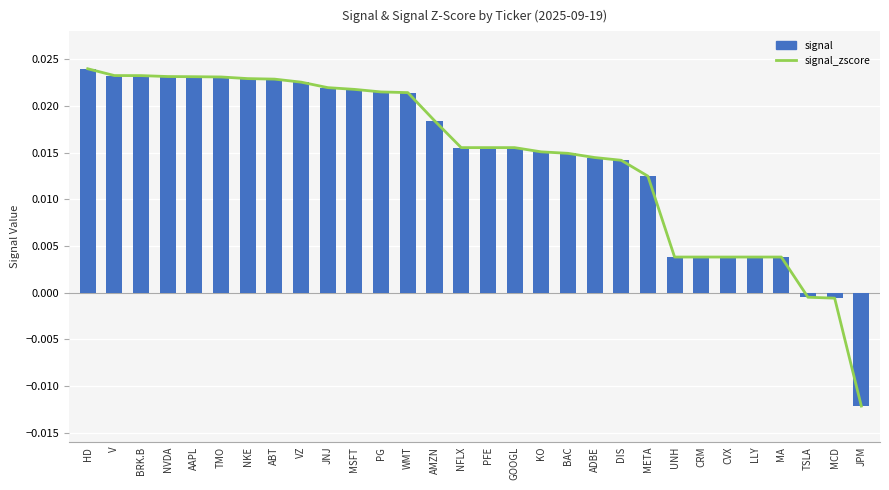

At how many categories does at least one series exceed 0?

27